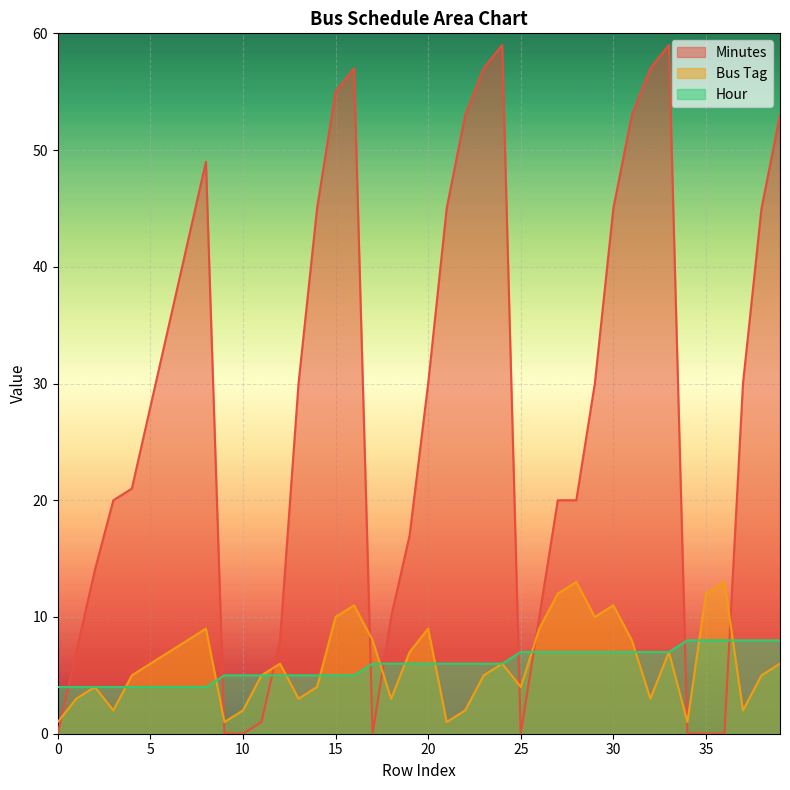

Reading right to left, transcribe all the data shown in this chart.

Minutes: 53	45	30	0	0	0	59	57	53	45	30	20	20	10	0	59	57	53	45	30	17	10	0	57	55	45	30	8	1	0	0	49	42	35	28	21	20	14	7	0
Bus Tag: 6	5	2	13	12	1	7	3	8	11	10	13	12	9	4	6	5	2	1	9	7	3	8	11	10	4	3	6	5	2	1	9	8	7	6	5	2	4	3	1
Hour: 8	8	8	8	8	8	7	7	7	7	7	7	7	7	7	6	6	6	6	6	6	6	6	5	5	5	5	5	5	5	5	4	4	4	4	4	4	4	4	4